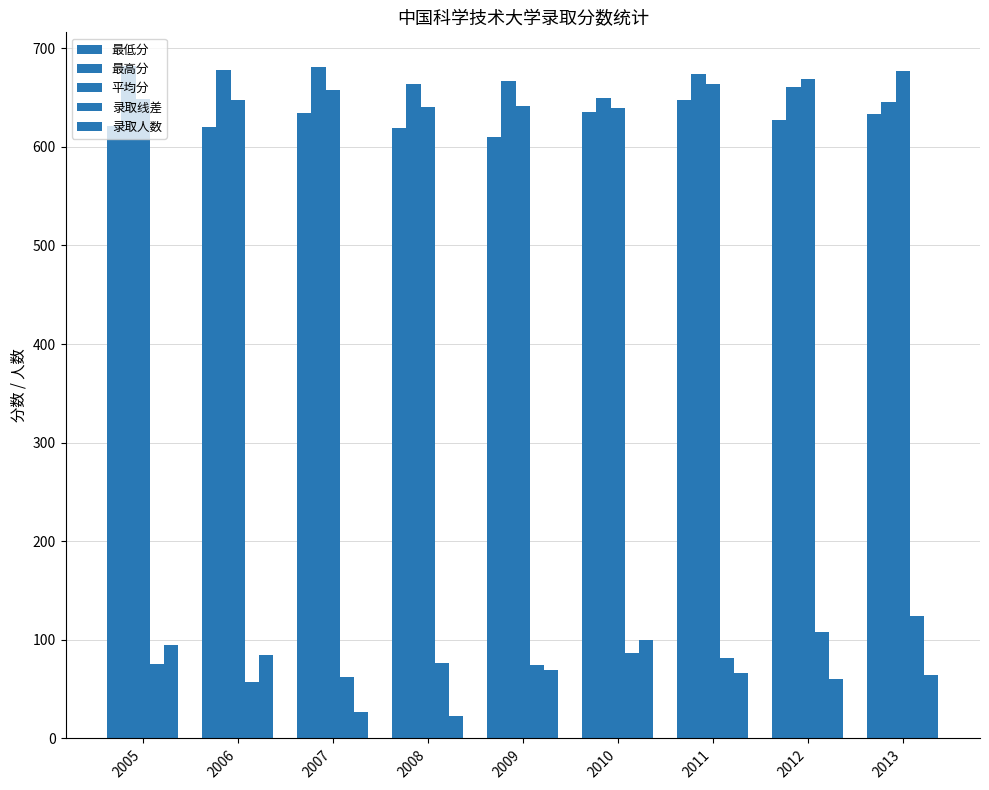

How many groups of bars are there?

9